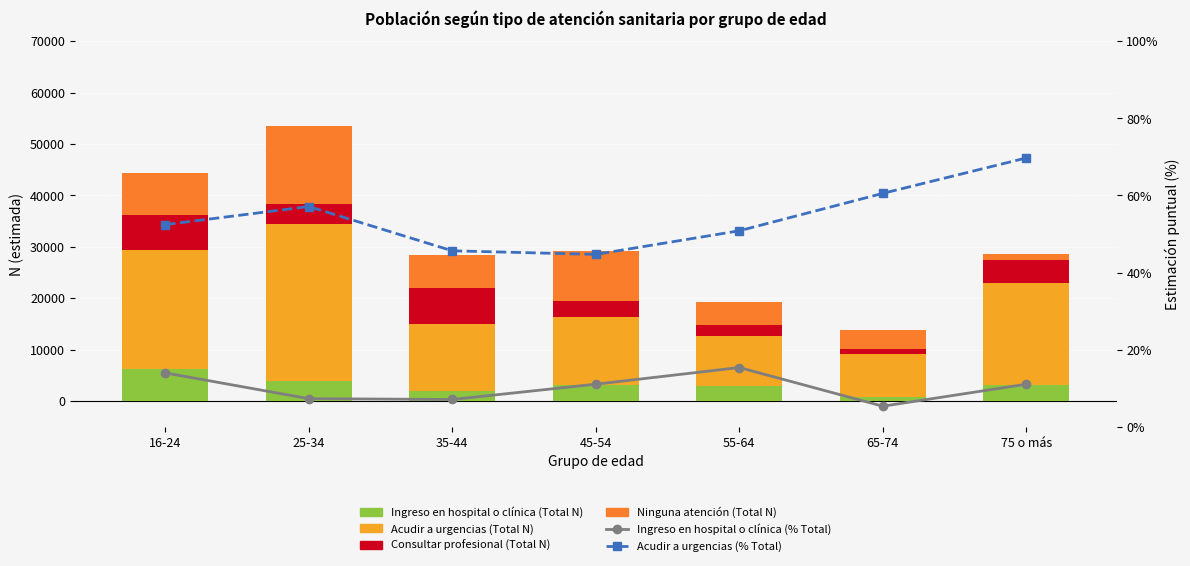

Count the number of data series in this chart.

6